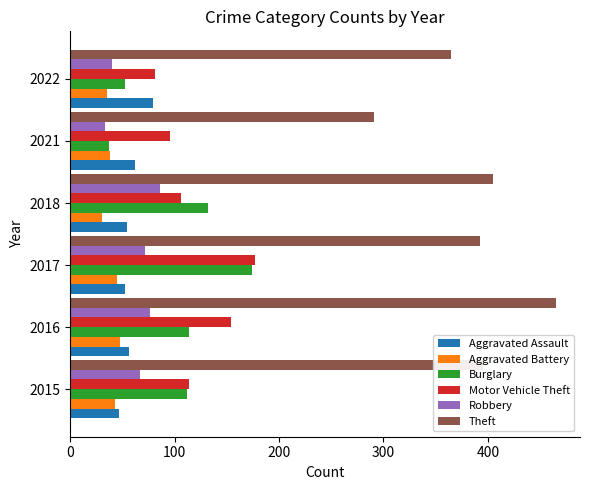

What is the minimum value shown in the chart?

30